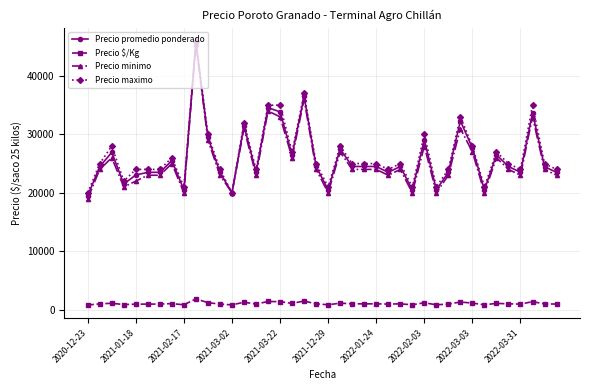

What is the value of the Precio promedio ponderado point at the 37th from the left?

23500